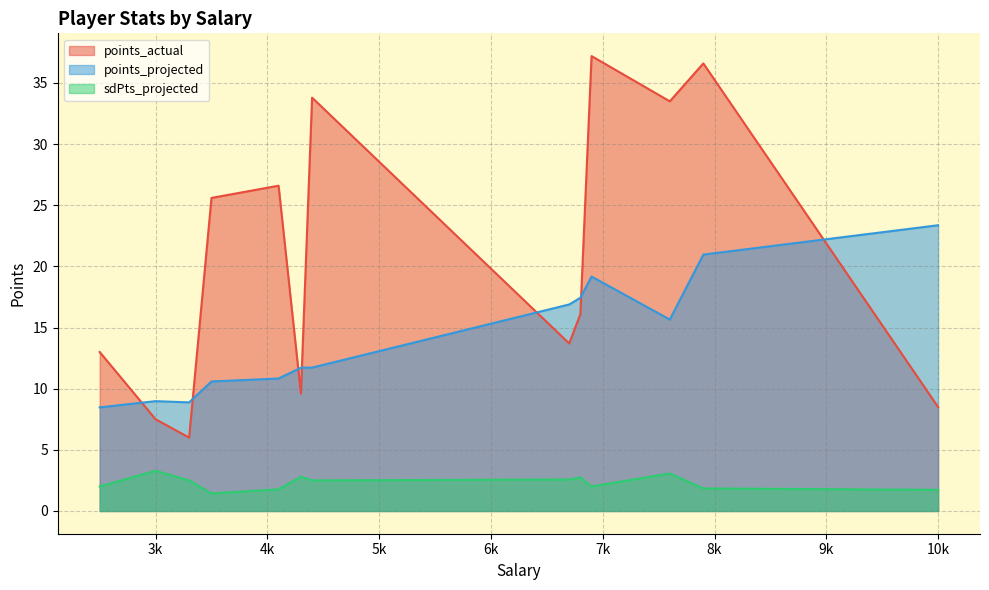

Which series has the largest total across all categories?

points_actual